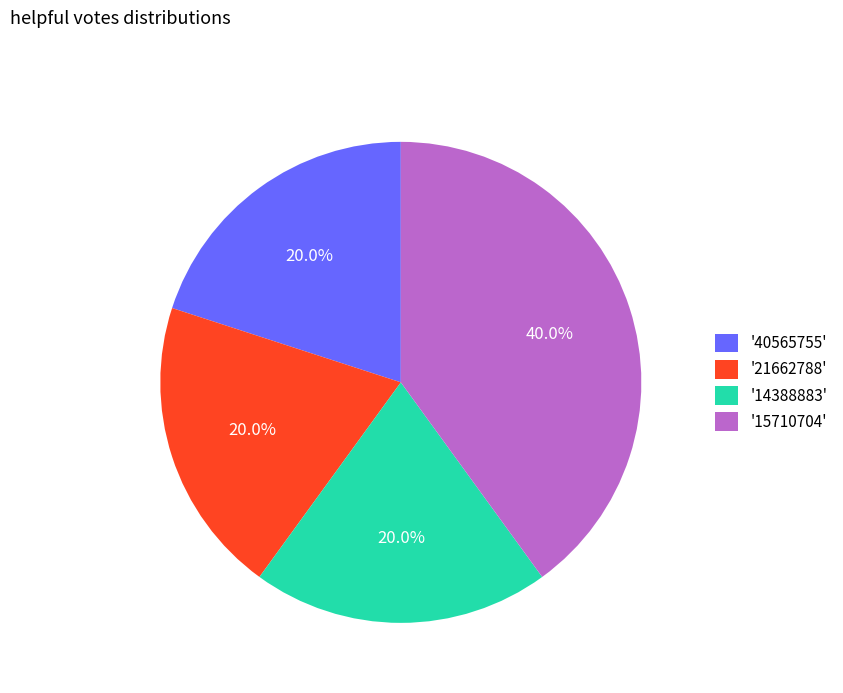

What is the largest slice in the pie chart?

'15710704'